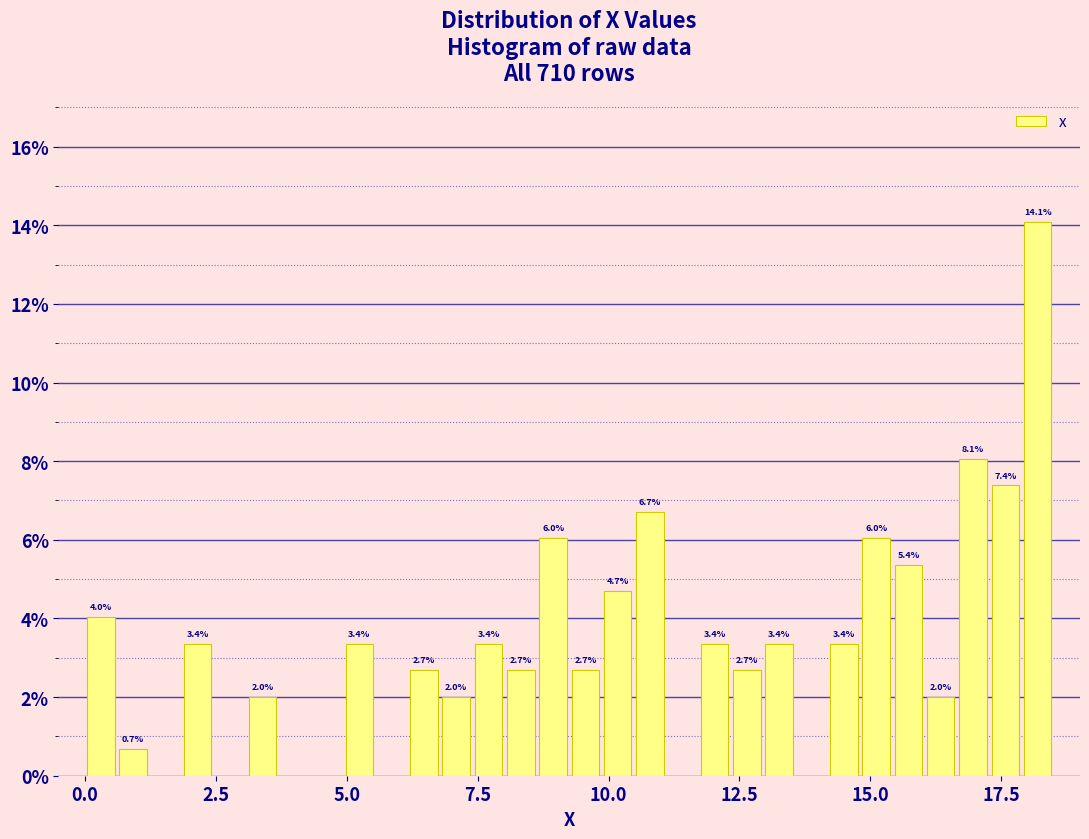

Around what value on the x-axis is the tallest bar? Give the approximate position of its centre, as read against the axis.

18.0